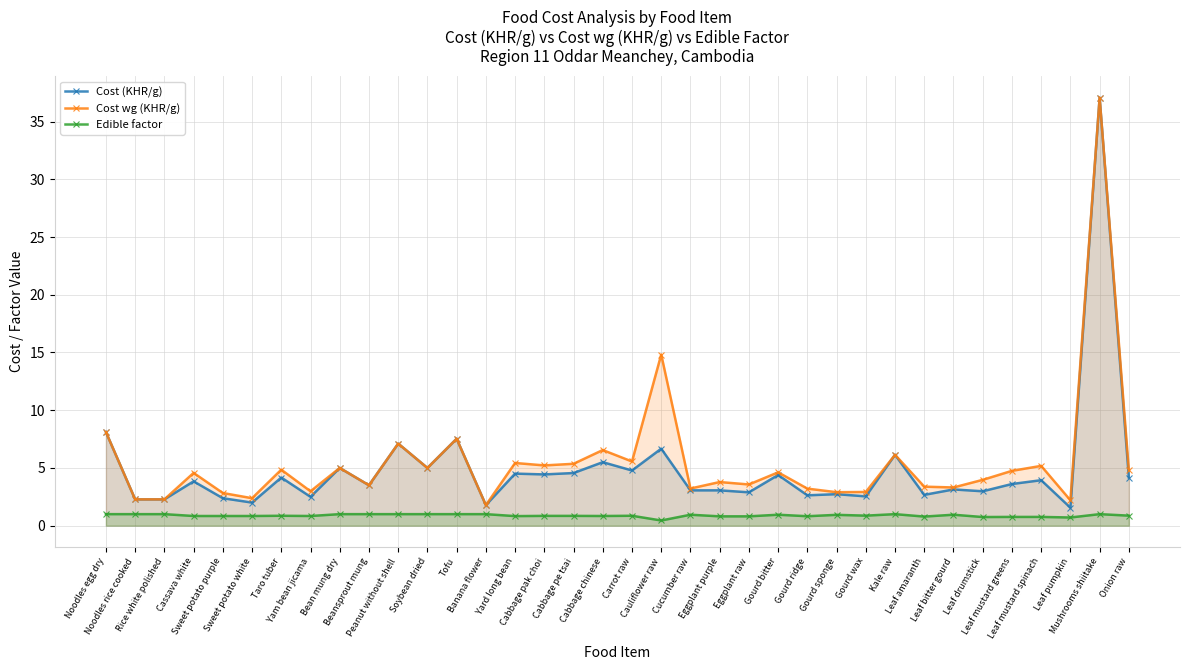

True or false: Edible factor and Cost (KHR/g) cross at least once.

False